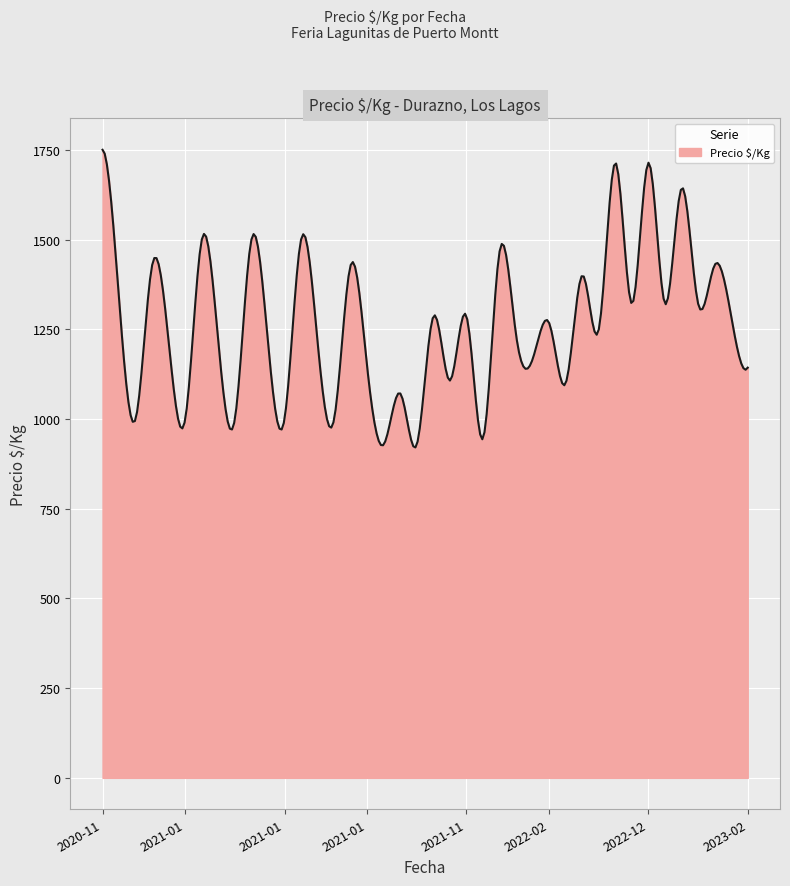

What is the difference between the second highest and second lowest values?

815.2